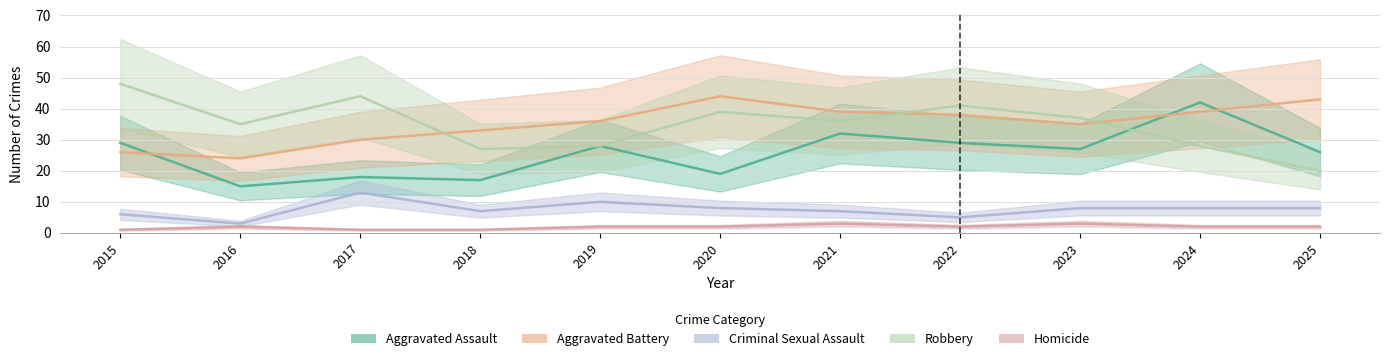

Reading right to left, transcribe all the data shown in this chart.

Aggravated Assault: 26	42	27	29	32	19	28	17	18	15	29
Aggravated Battery: 43	39	35	38	39	44	36	33	30	24	26
Criminal Sexual Assault: 8	8	8	5	7	8	10	7	13	3	6
Robbery: 20	28	37	41	36	39	28	27	44	35	48
Homicide: 2	2	3	2	3	2	2	1	1	2	1